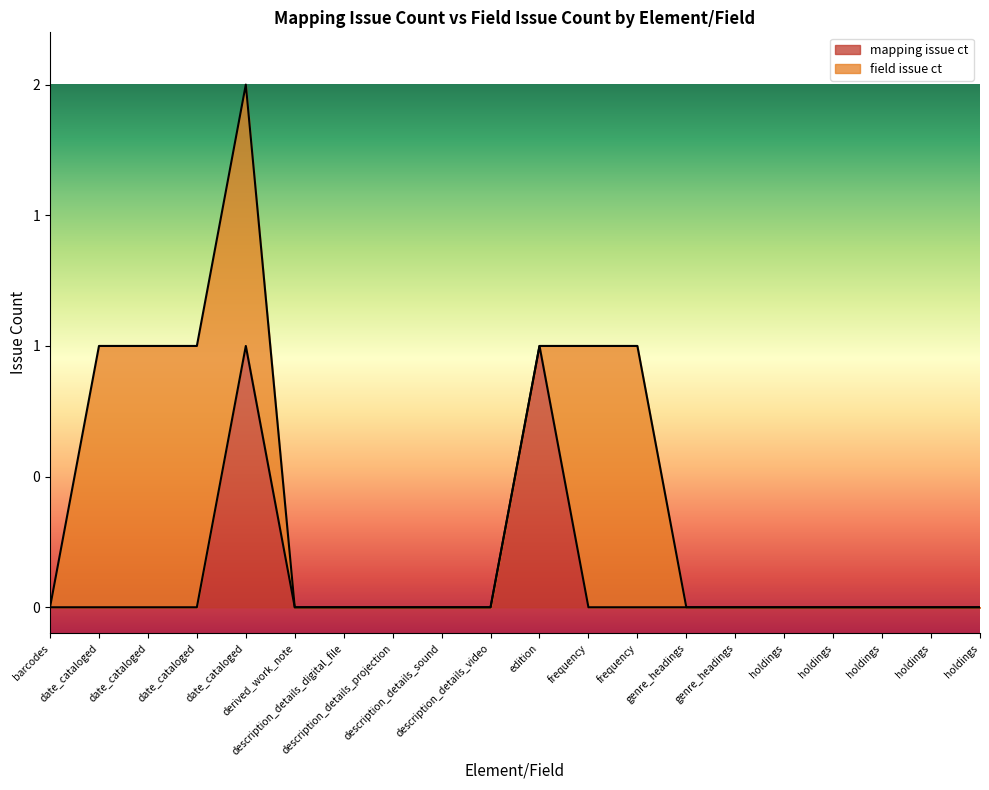

Where is the first local maximum?

date_cataloged